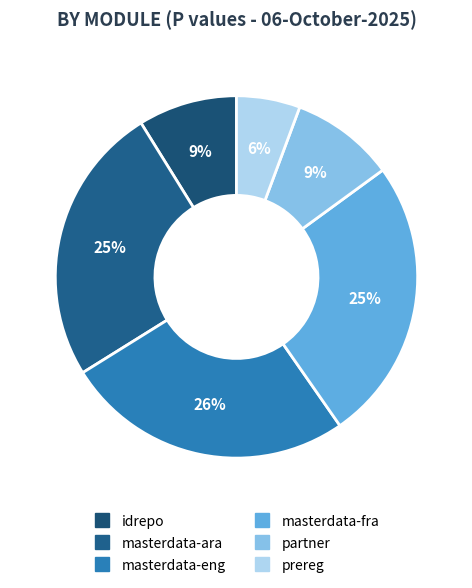

Is it true that masterdata-eng is 26% of the pie?

True